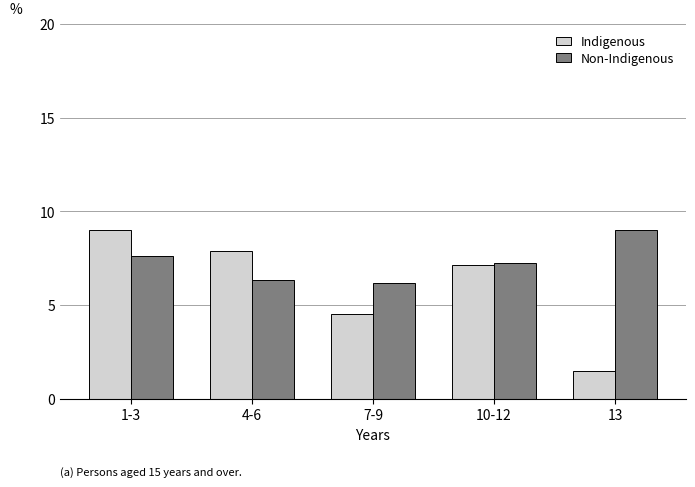

What is the sum of all Indigenous values?

30.0